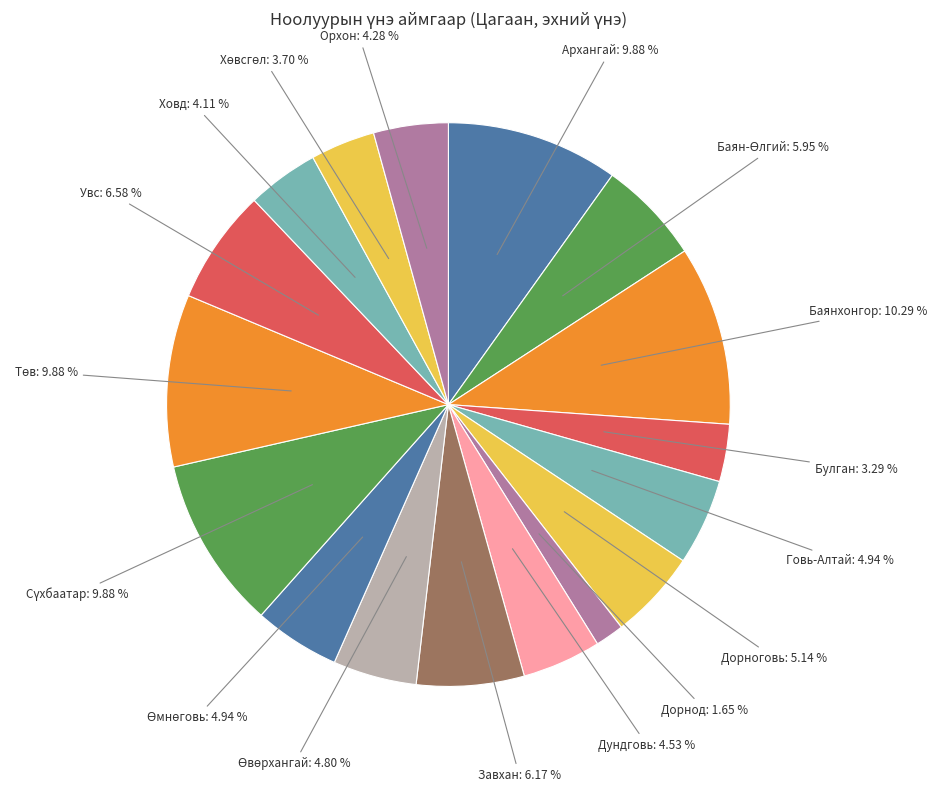

Count the number of slices in the pie.

17